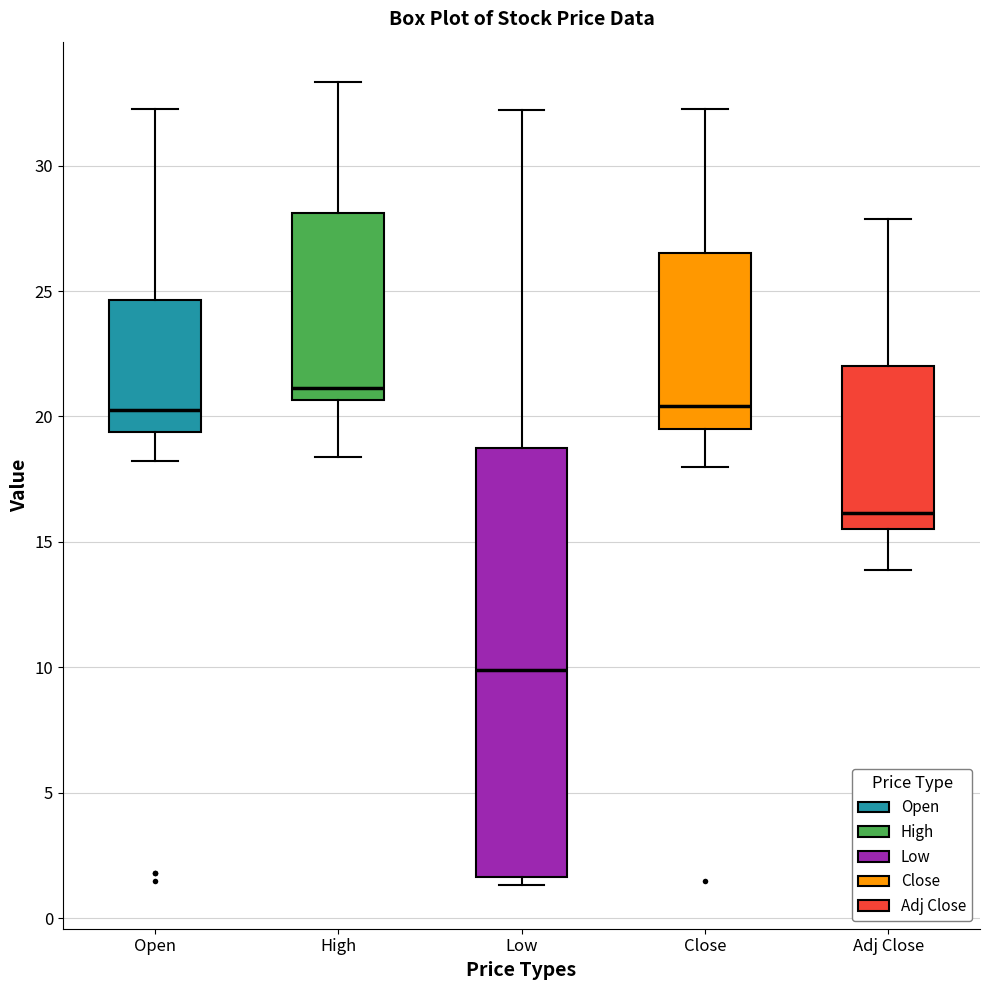

Reading left to right, transcribe this box plot: for each box, give where its median line is, the range the box spans, and where its two whiskers end, as read against the y-axis. The values are not printed on the chart, so give them approximately, as read against the axis.

Open: median 20.5, box 19.5 to 24.5, whiskers 18.0 to 32.5
High: median 21.0, box 20.5 to 28.0, whiskers 18.5 to 33.5
Low: median 10.0, box 1.5 to 18.5, whiskers 1.5 (just below the box's lower edge) to 32.0
Close: median 20.5, box 19.5 to 26.5, whiskers 18.0 to 32.5
Adj Close: median 16.0, box 15.5 to 22.0, whiskers 14.0 to 28.0